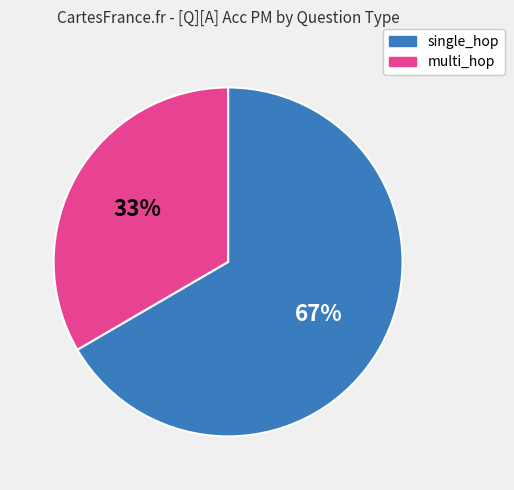

Does any single category account for the majority?

Yes